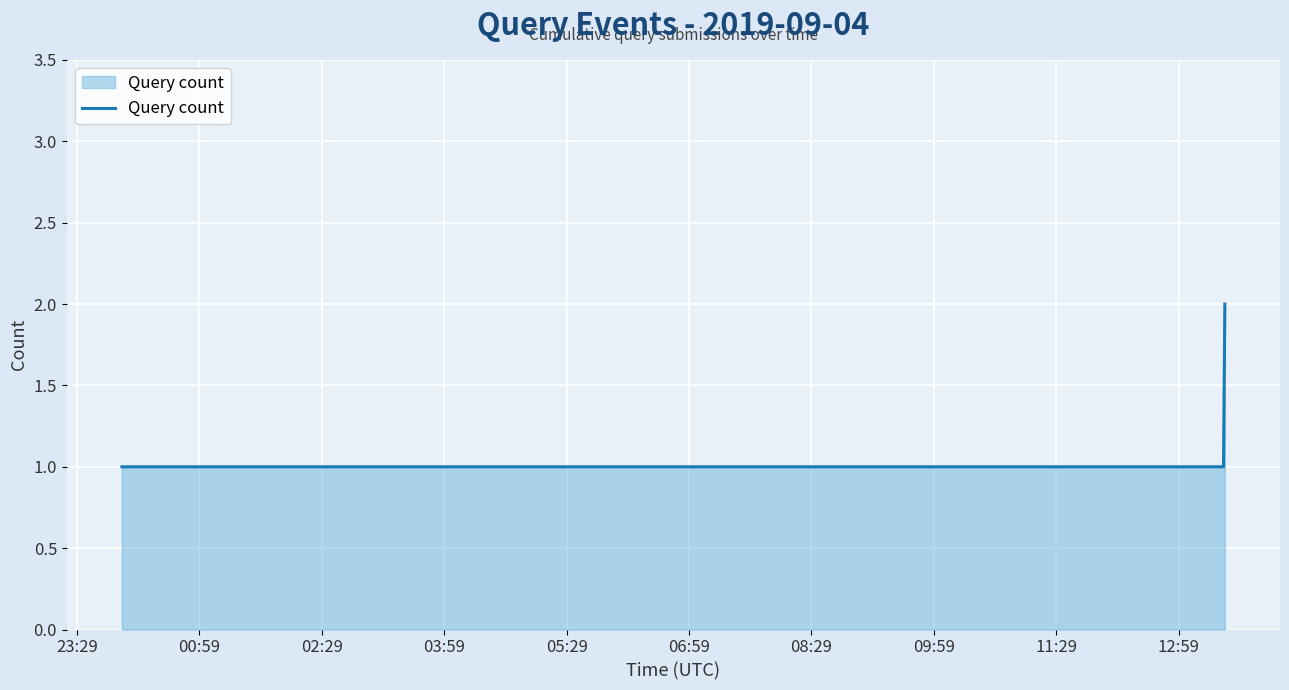

What is the sum of all values?

8